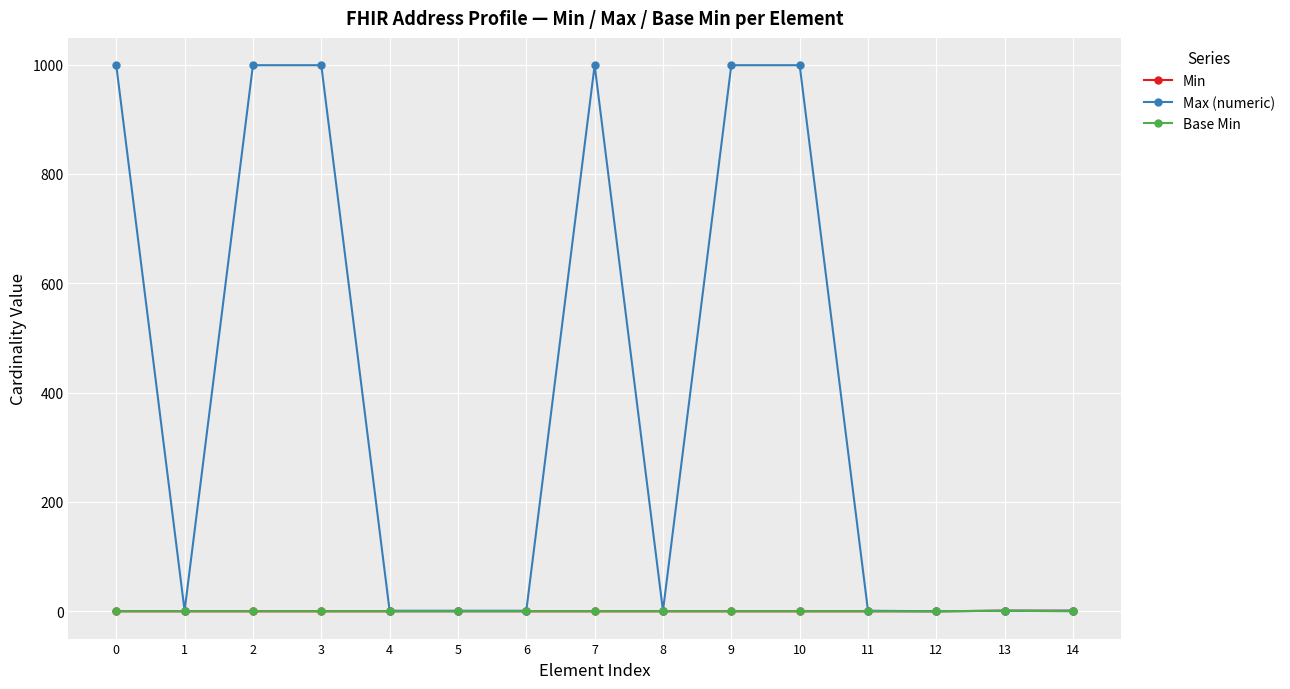

What are all the series names shown in the legend?

Min, Max (numeric), Base Min